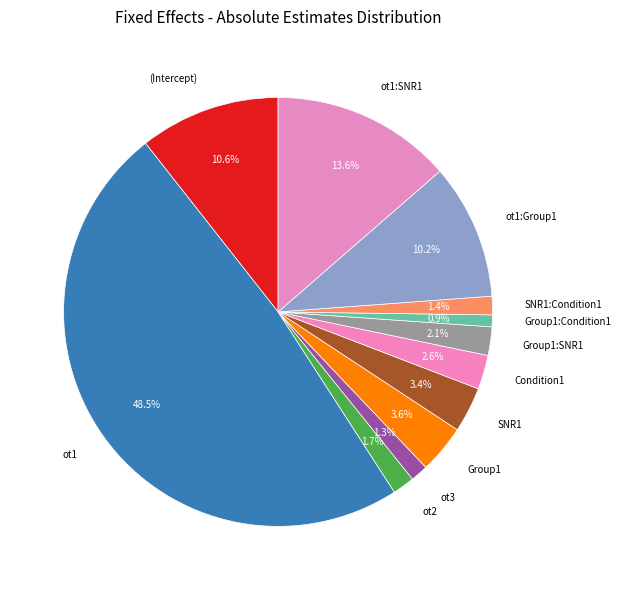

How many segments does this pie chart have?

12